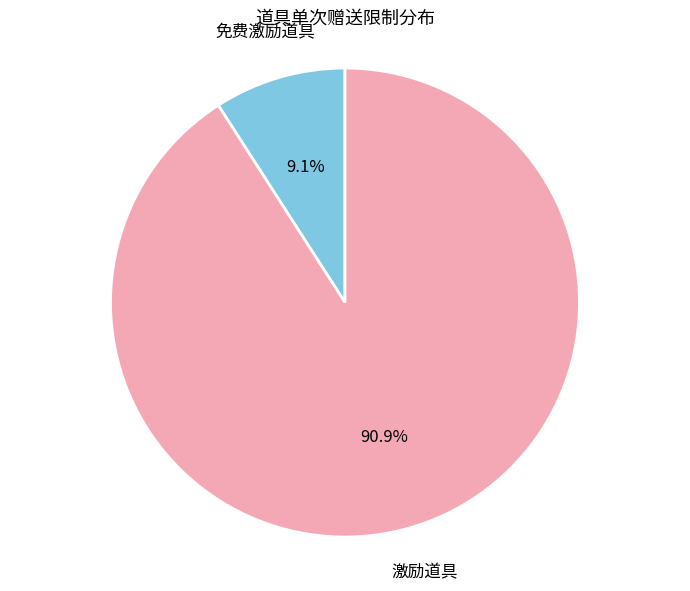

Does any single category account for the majority?

Yes